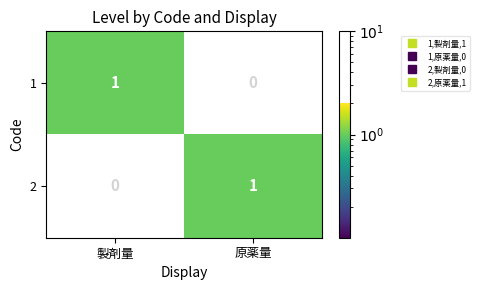

How many categories are shown in the chart?

2